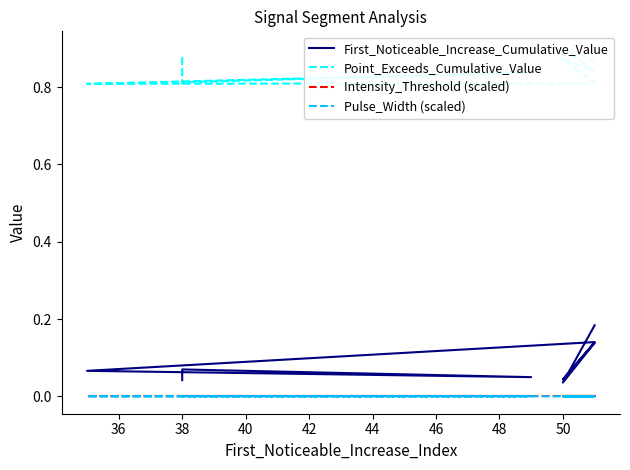

True or false: First_Noticeable_Increase_Cumulative_Value and Intensity_Threshold (scaled) intersect in this chart.

False